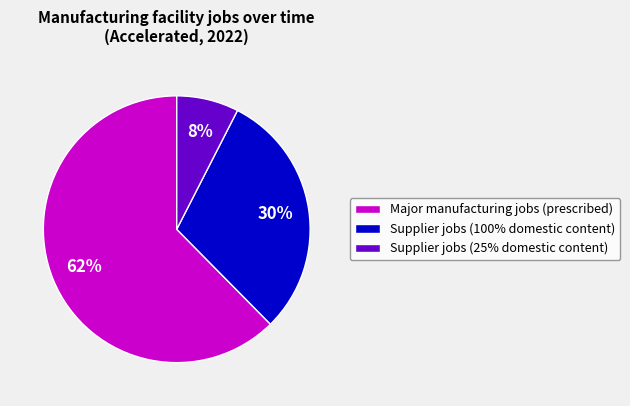

Is Major manufacturing jobs (prescribed) the majority of the pie?

Yes